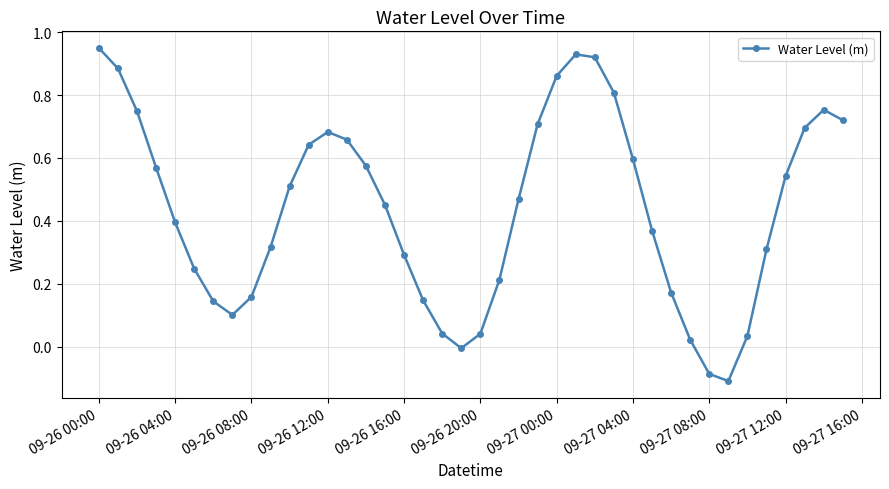

True or false: there are more than 1 points higher than both neighbors.

True